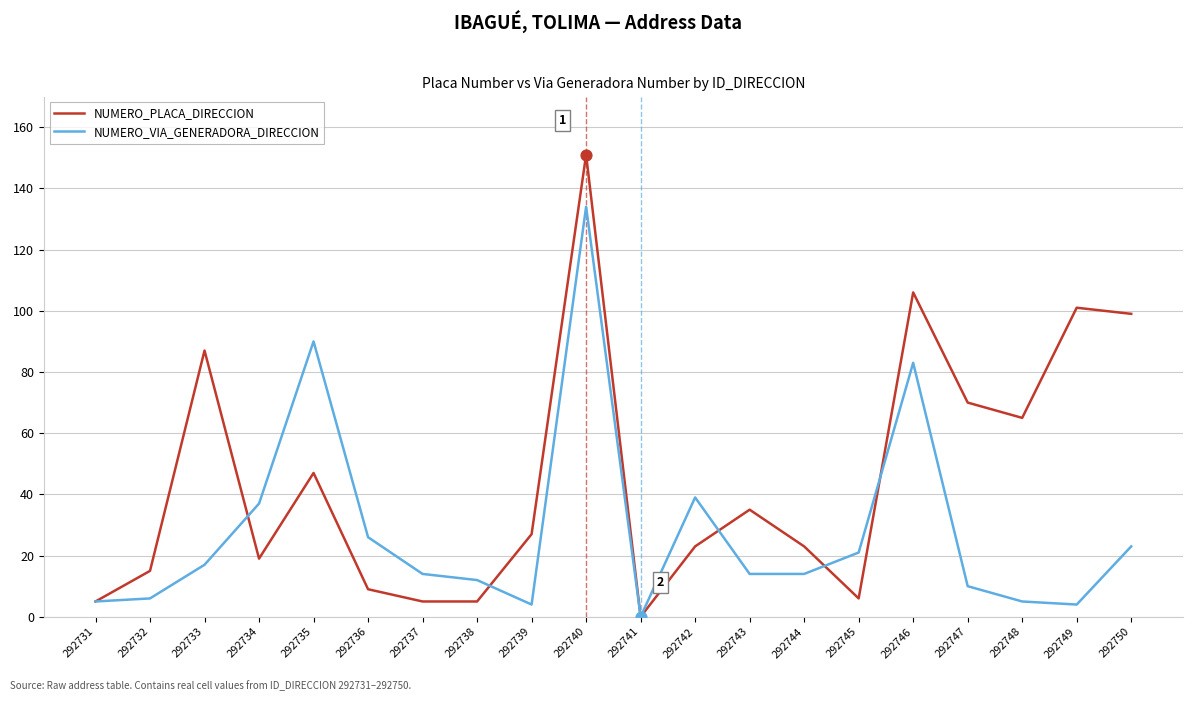

Which series has the largest range (max minus min)?

NUMERO_PLACA_DIRECCION